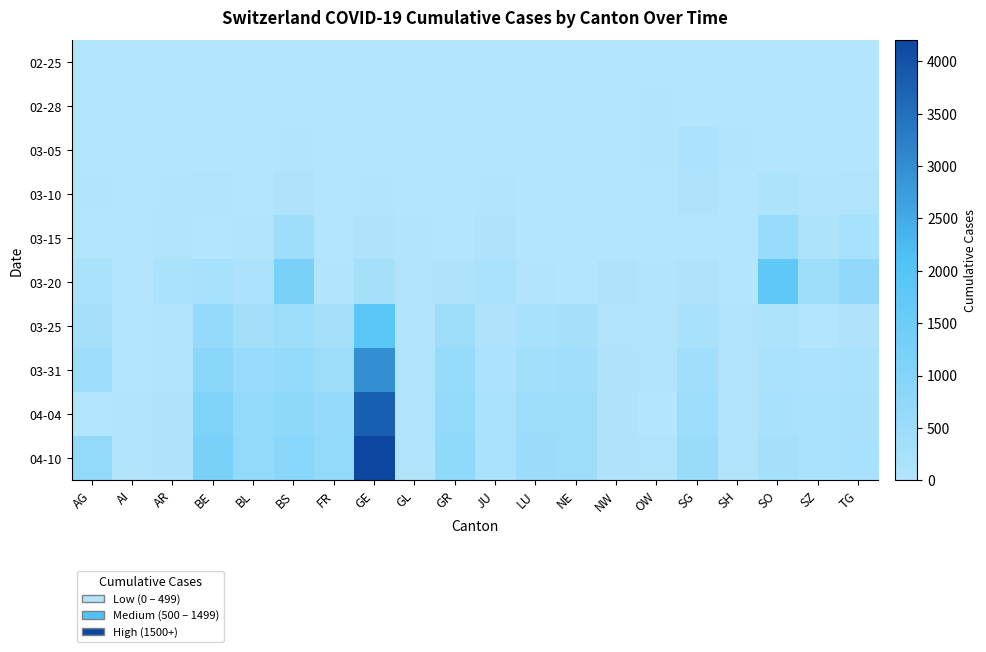

Rank the series by their maximum value, from highest to lowest.

04-10, 04-04, 03-31, 03-25, 03-20, 03-15, 03-05, 03-10, 02-28, 02-25